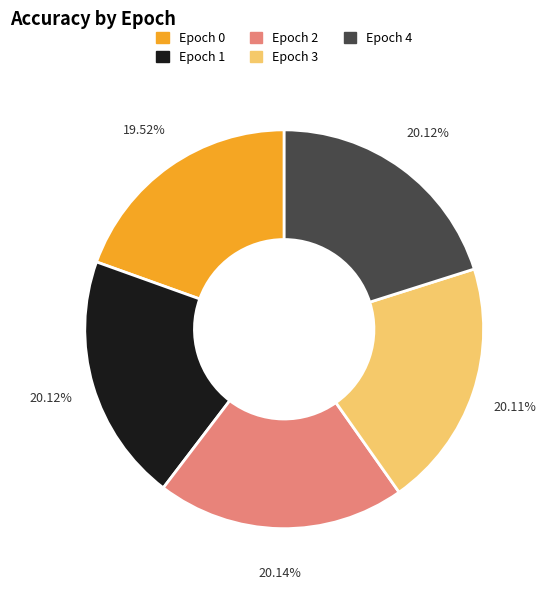

Between Epoch 4 and Epoch 0, which is larger?

Epoch 4